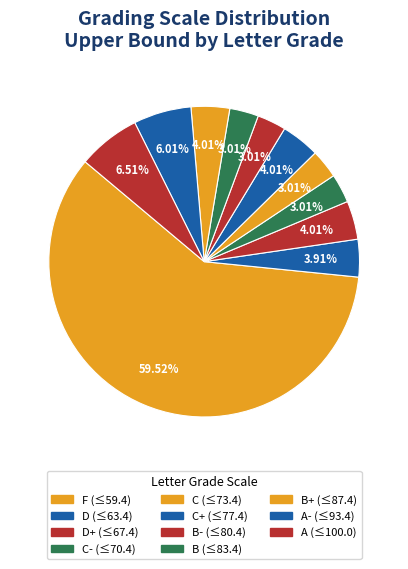

Count the number of slices in the pie.

11